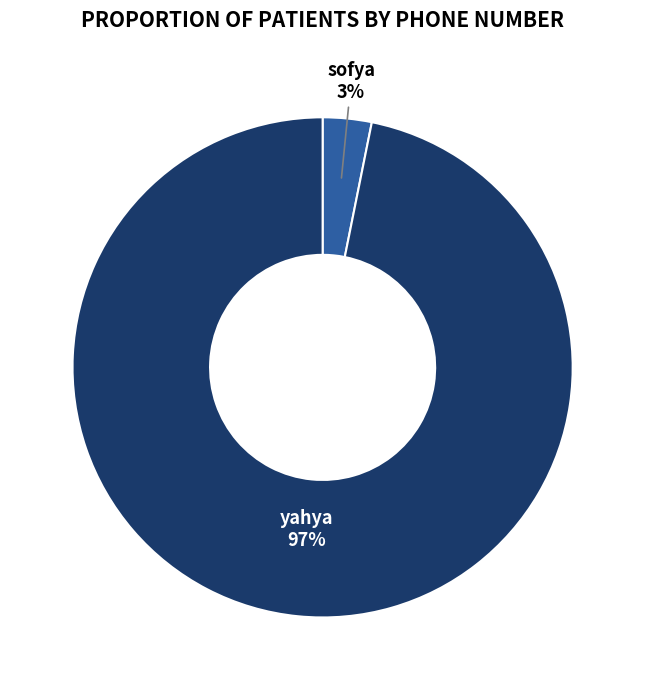

Count the number of slices in the pie.

2